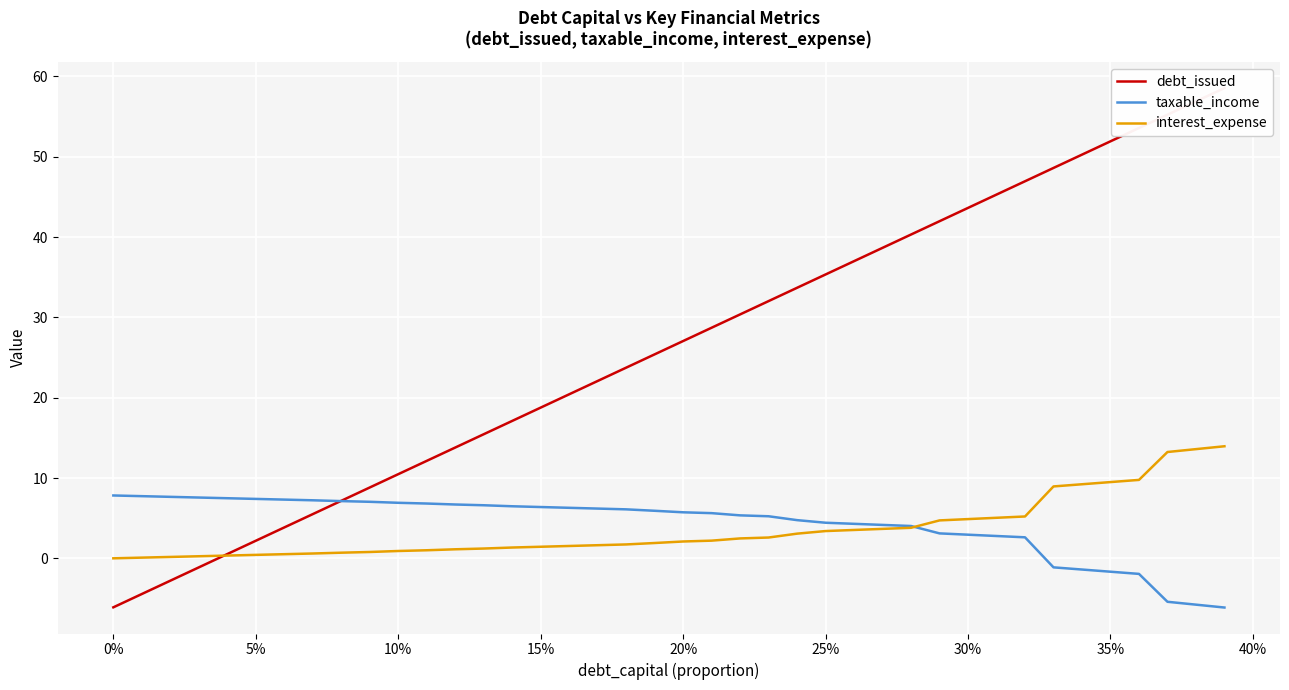

What is the value of the taxable_income point at the 6th from the left?

7.4